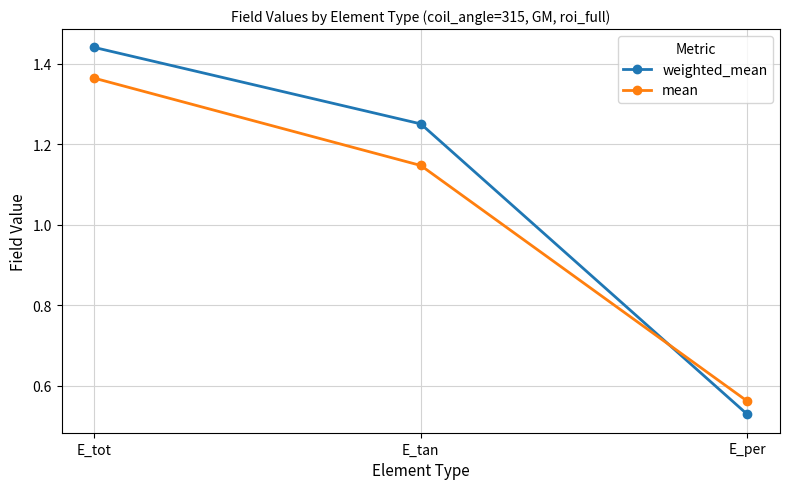

Is the value of weighted_mean at E_per greater than the value of mean at E_tan?

No